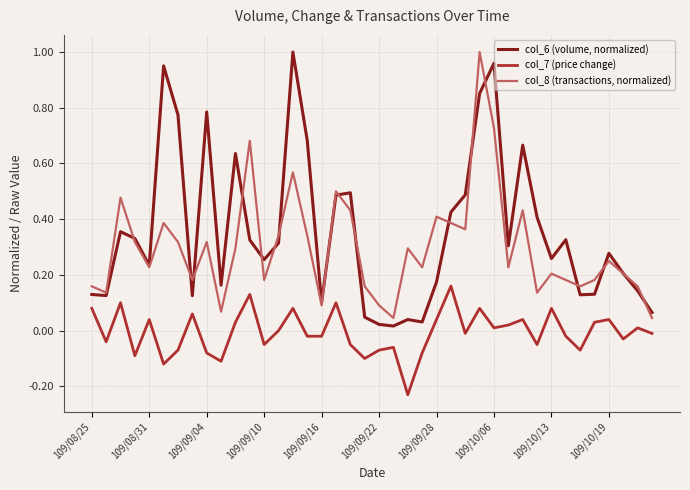

Which series has the largest total across all categories?

col_6 (volume, normalized)